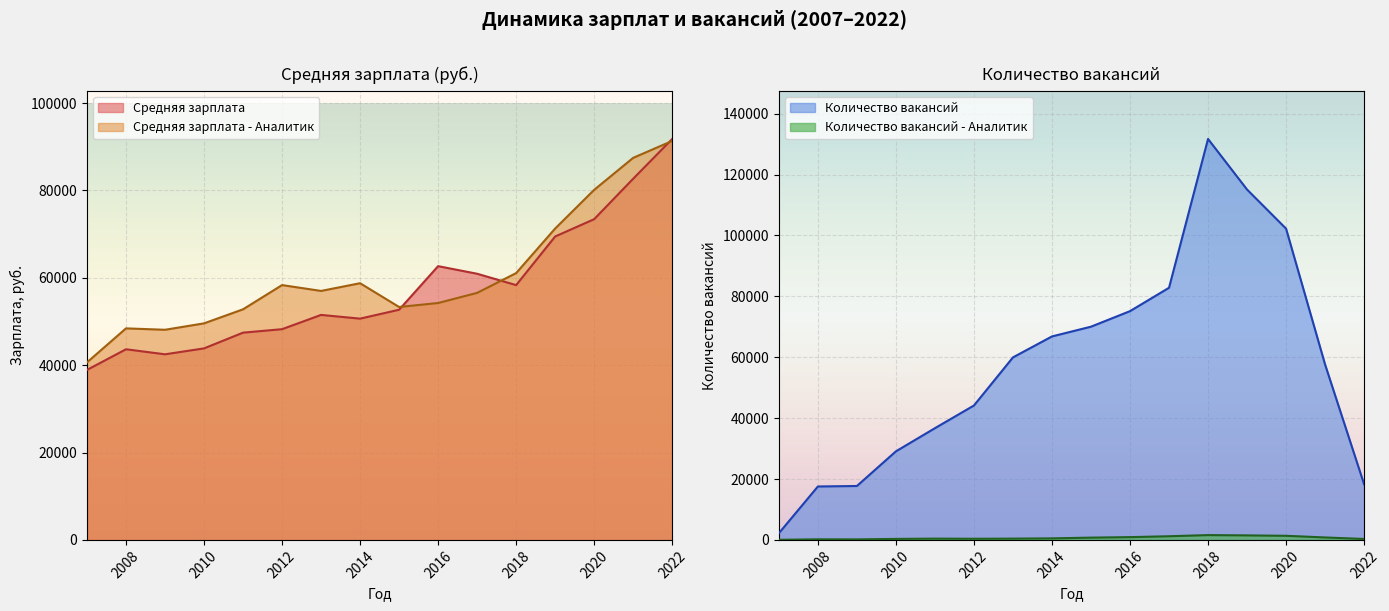

List the series in order of their peak value, lowest first.

Количество вакансий - Аналитик, Средняя зарплата - Аналитик, Средняя зарплата, Количество вакансий